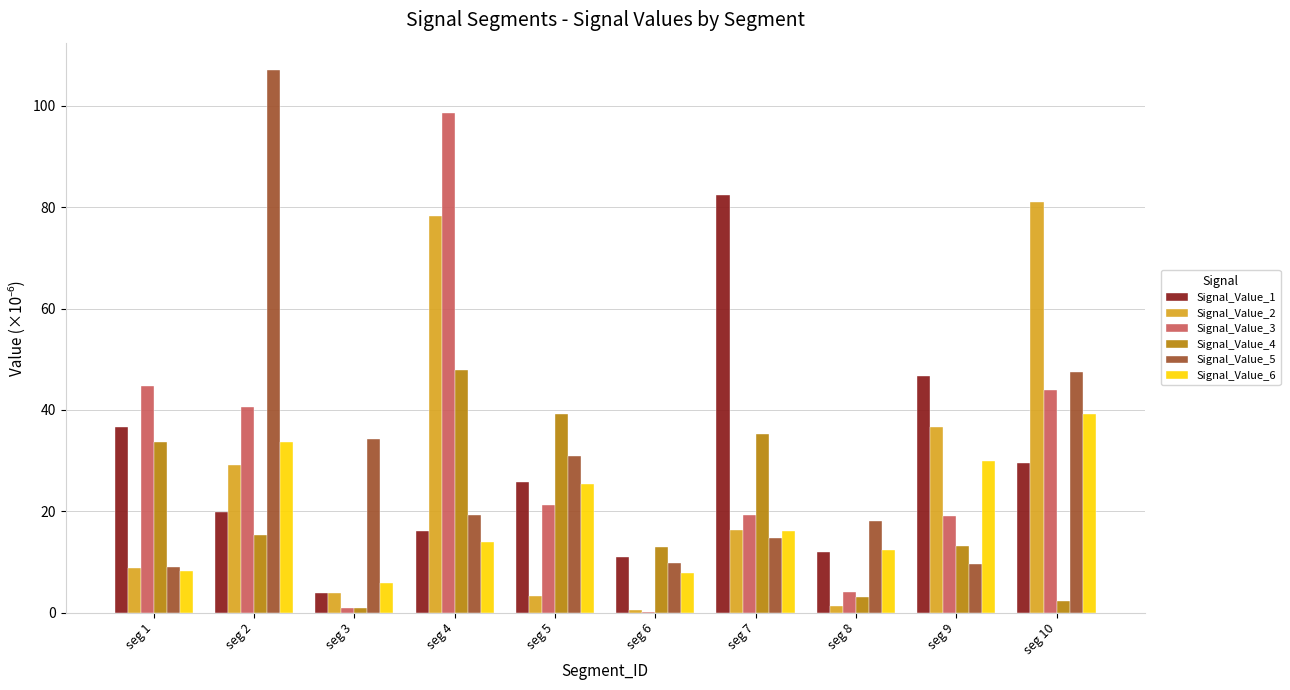

Does the chart contain stacked bars?

No